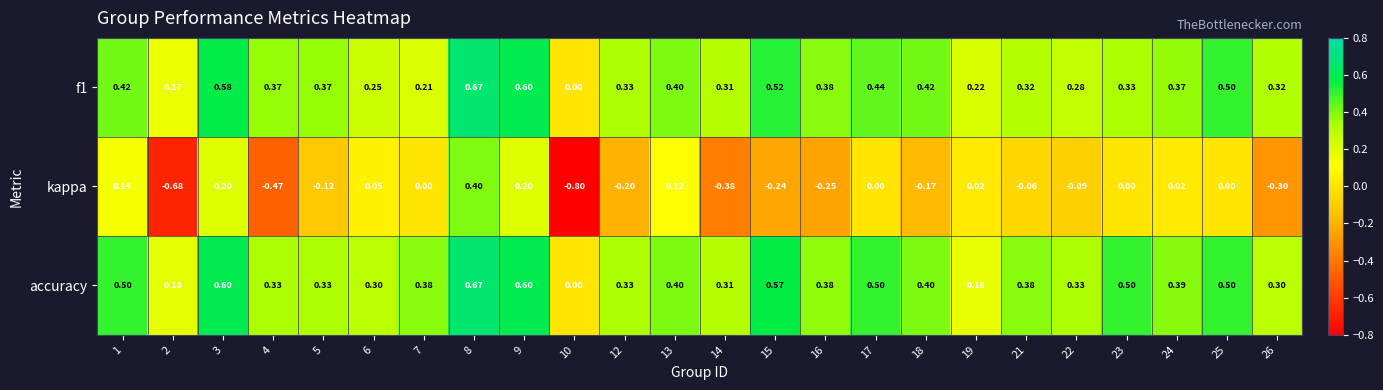

Between 3 and 18, which series saw the biggest shift?

kappa